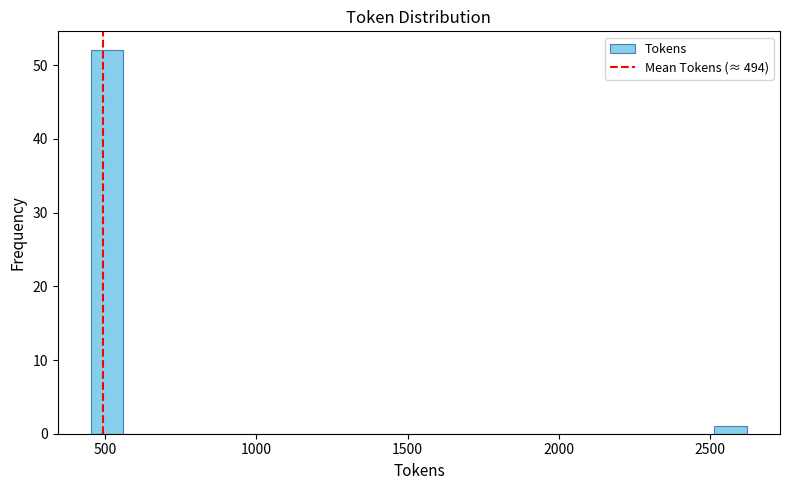

Read against the x-axis, roughly where is the centre of the tallest bar?

500